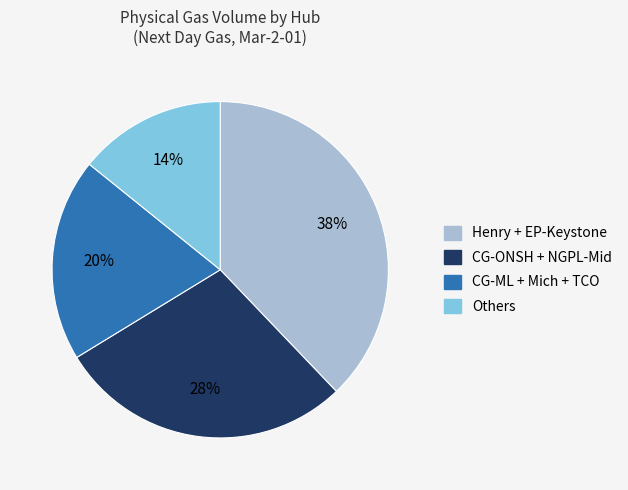

To the nearest percent, what is the difference between the largest and smallest slice percentages?

24%